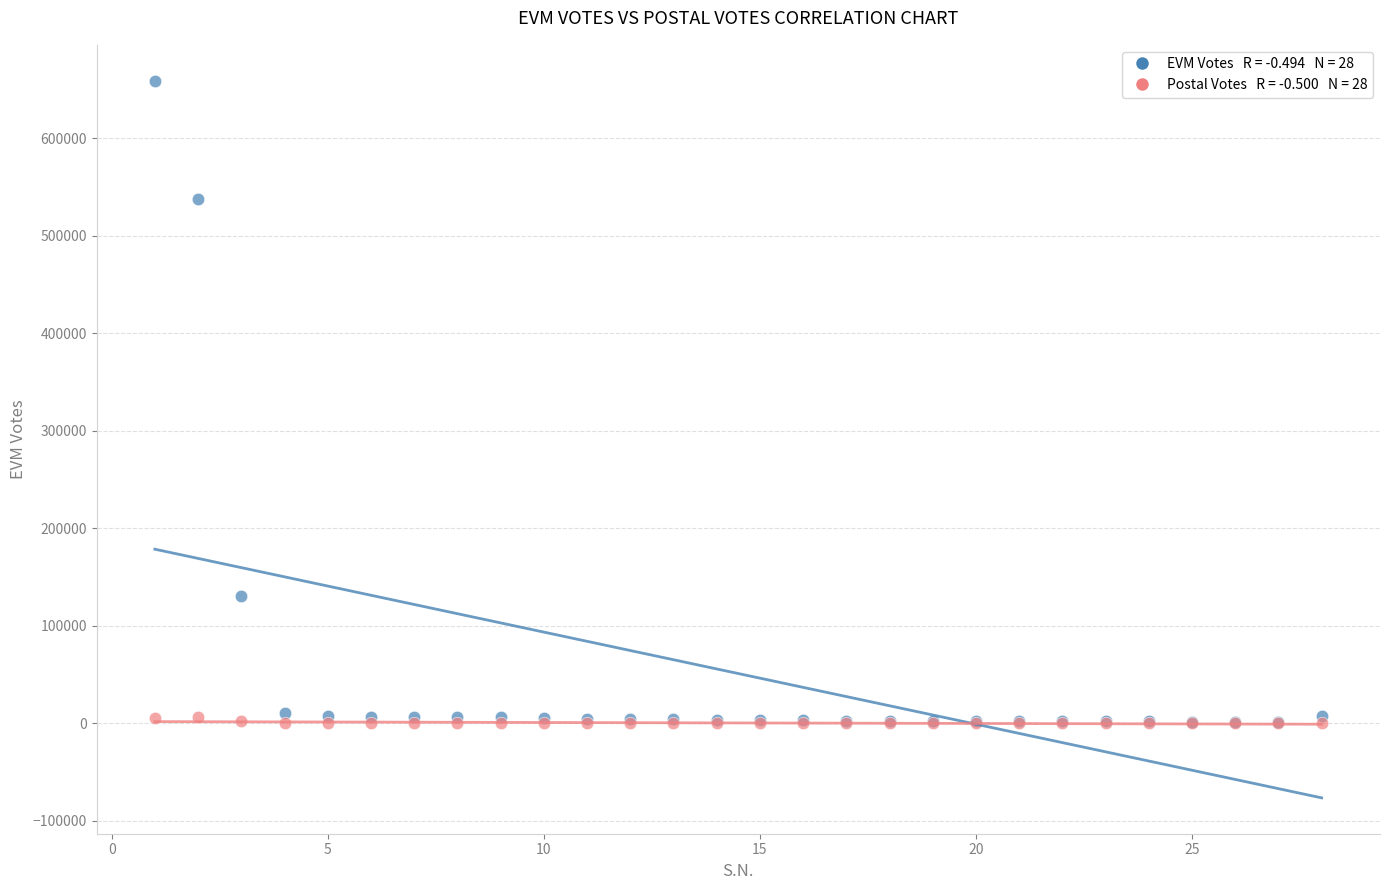

Across all series, what Y value is closest to 329488?

130526